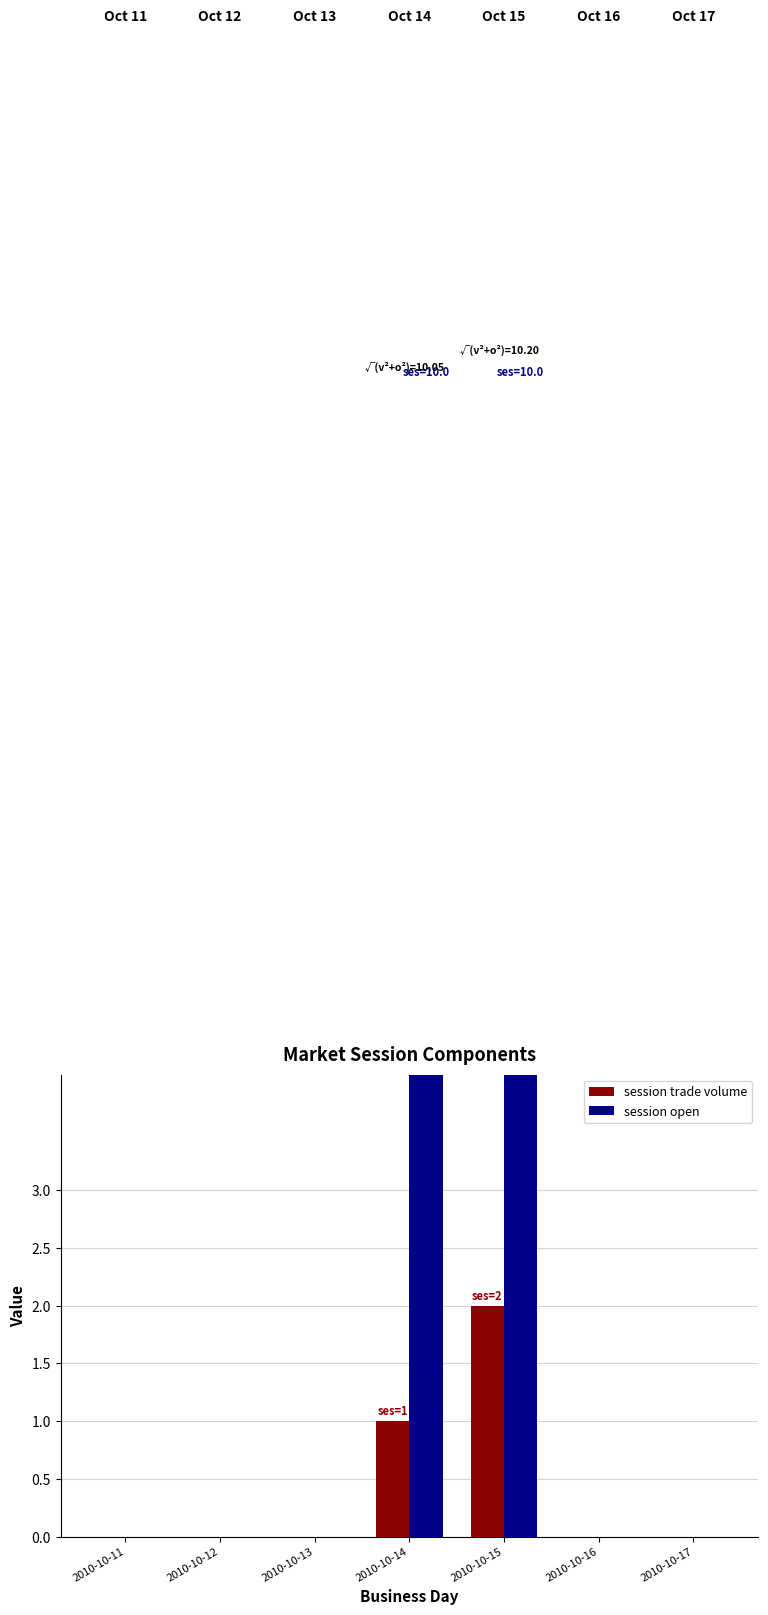

At how many categories does at least one series exceed 1?

2